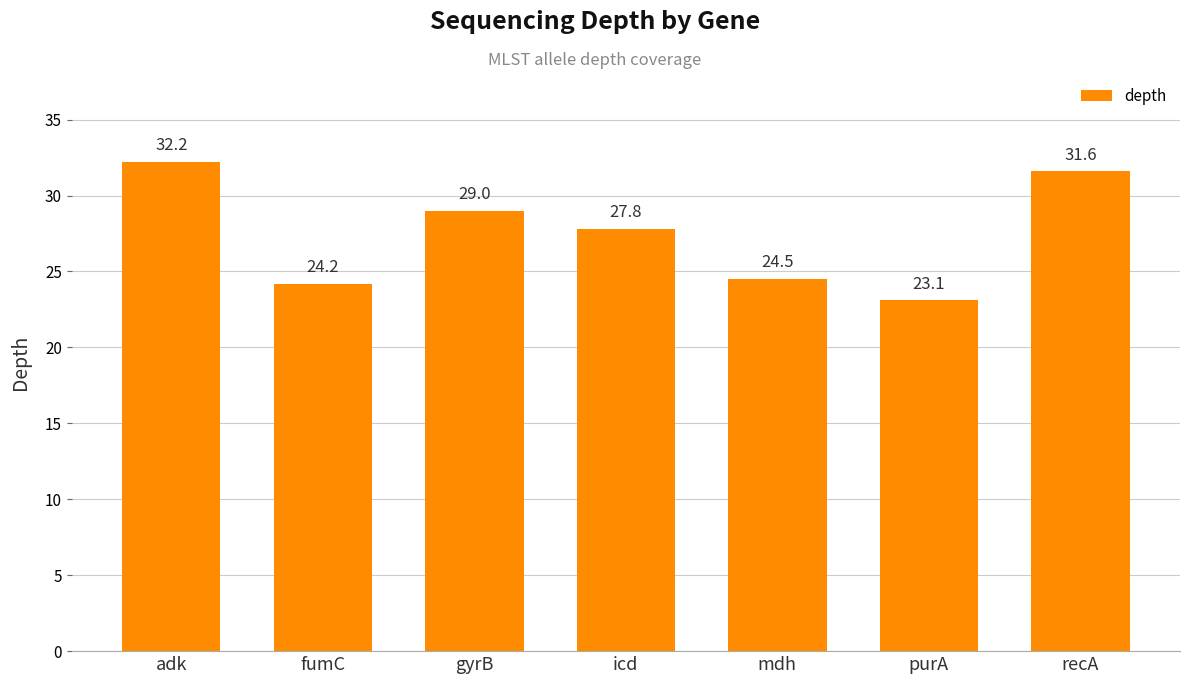

What is the value of the 2nd bar from the left?

24.2